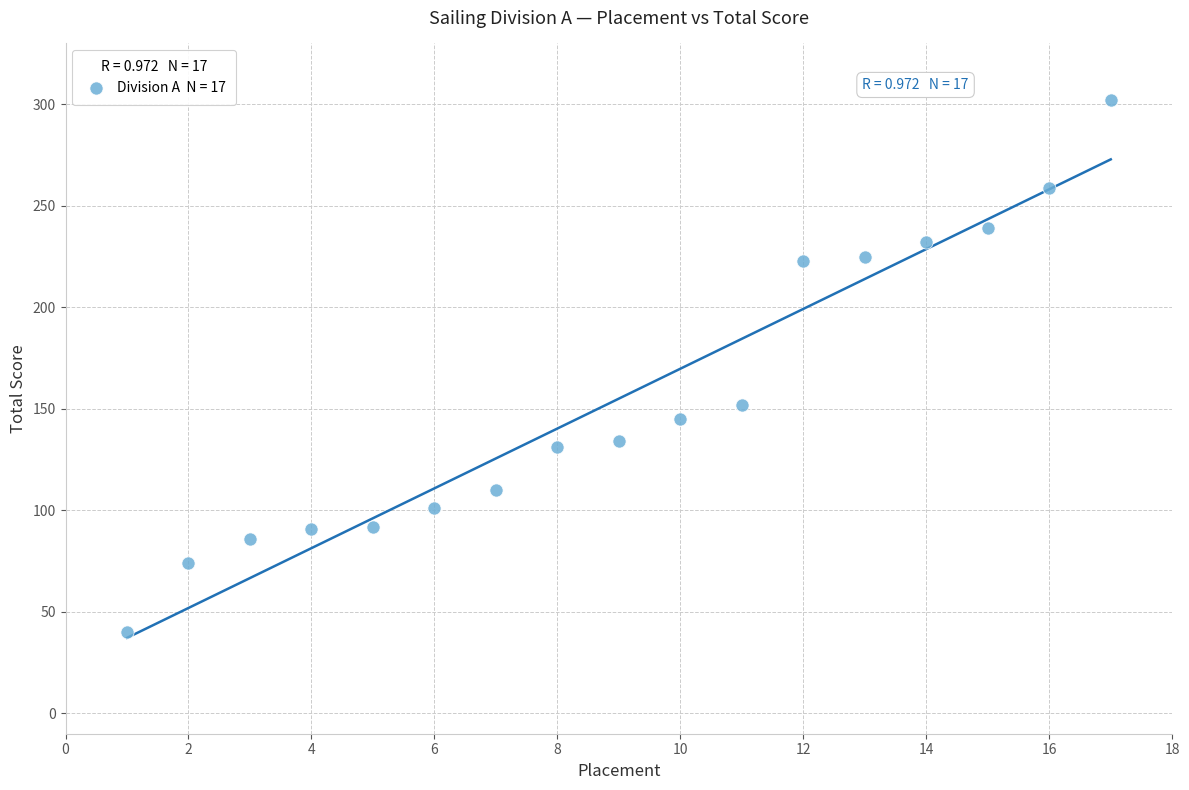

What is the range of X values (max minus min)?

16